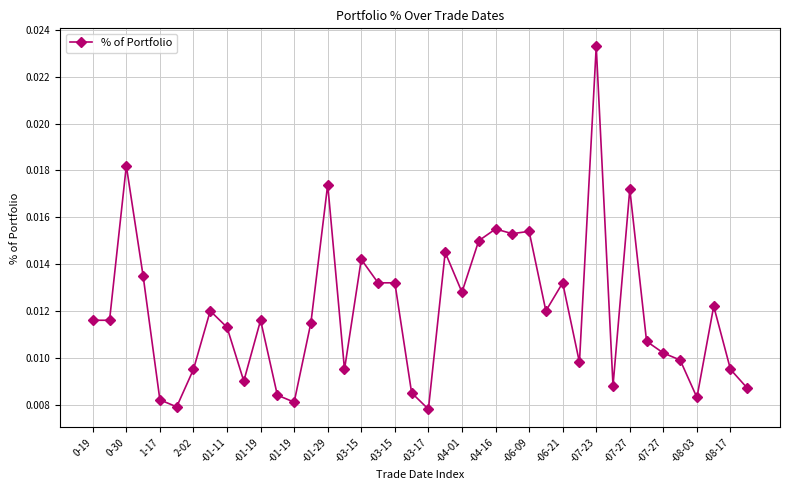

Does the chart display data point markers on the line(s)?

Yes